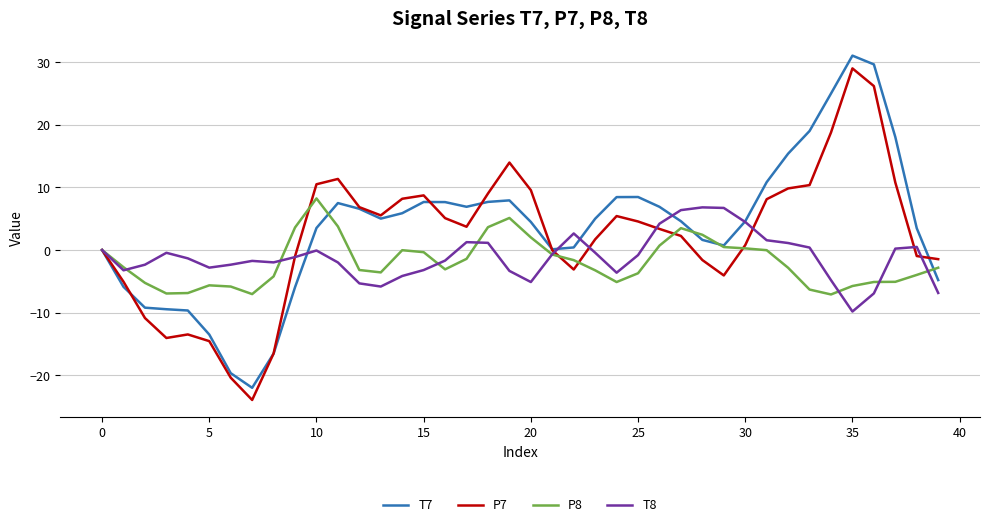

What is the highest value of the T8 series?

6.8